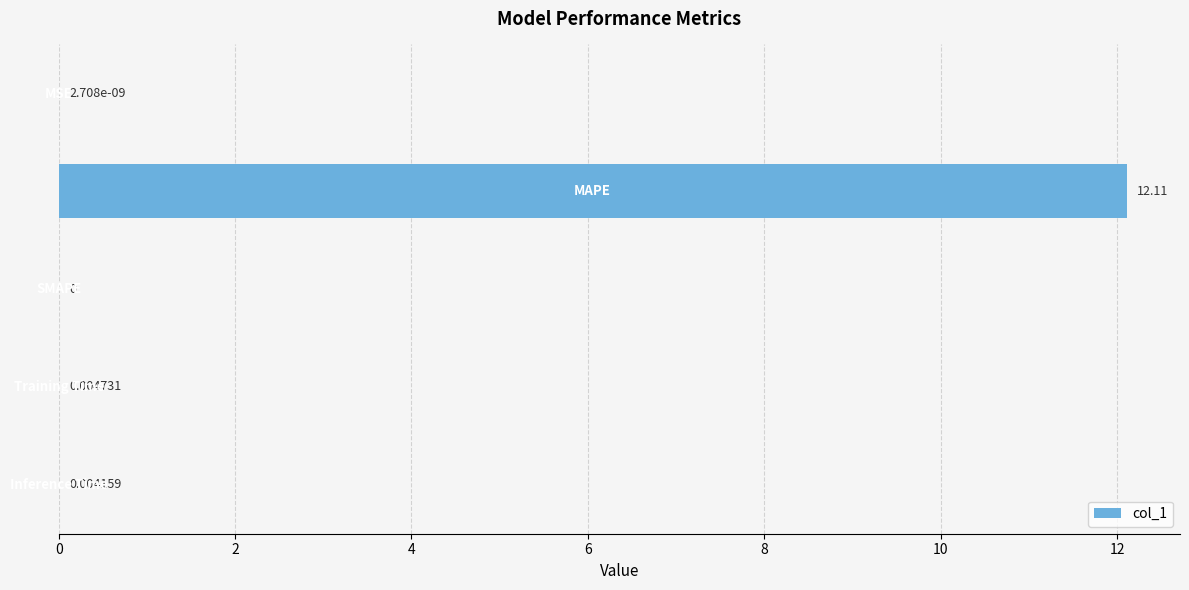

Count the number of values greater than 0.

4